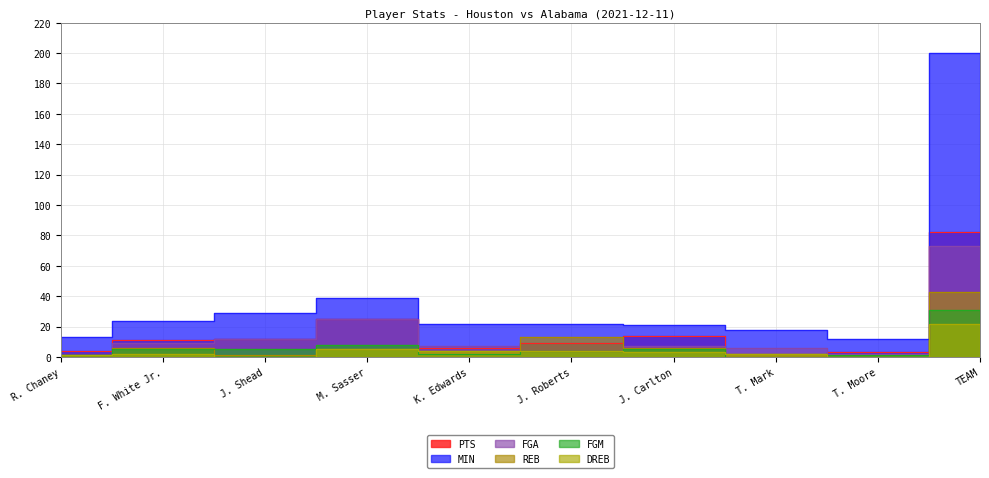

What are all the series names shown in the legend?

PTS, MIN, FGA, REB, FGM, DREB